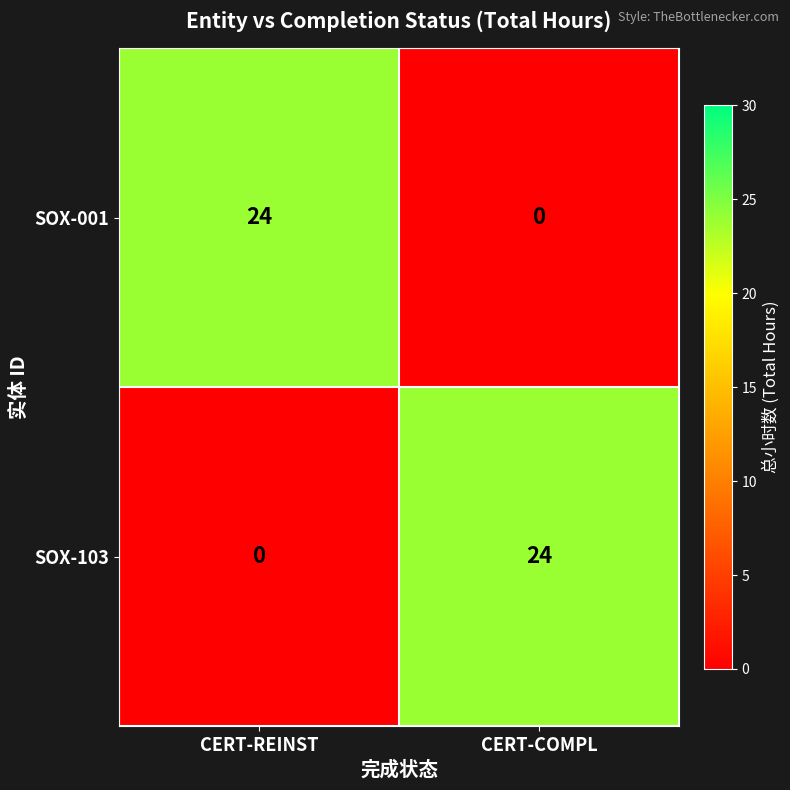

Reading left to right, what are all the values shown in this chart?

SOX-001: 24	0
SOX-103: 0	24